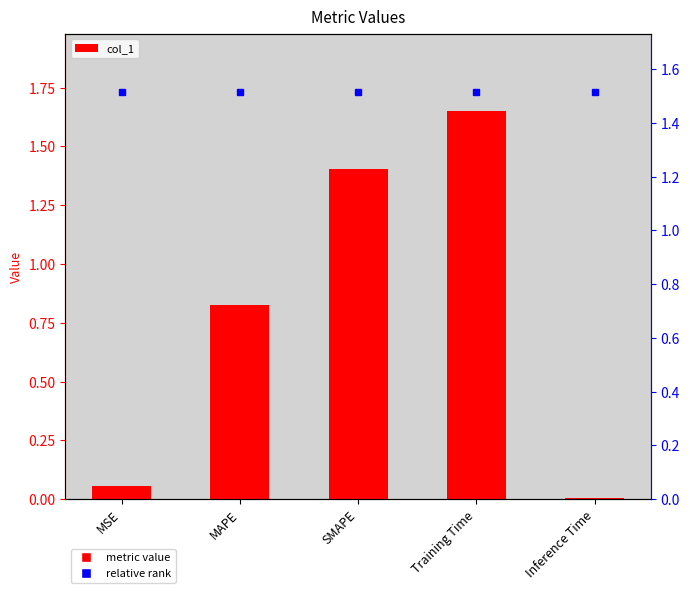

True or false: the data shows 0.1 at MSE.

True